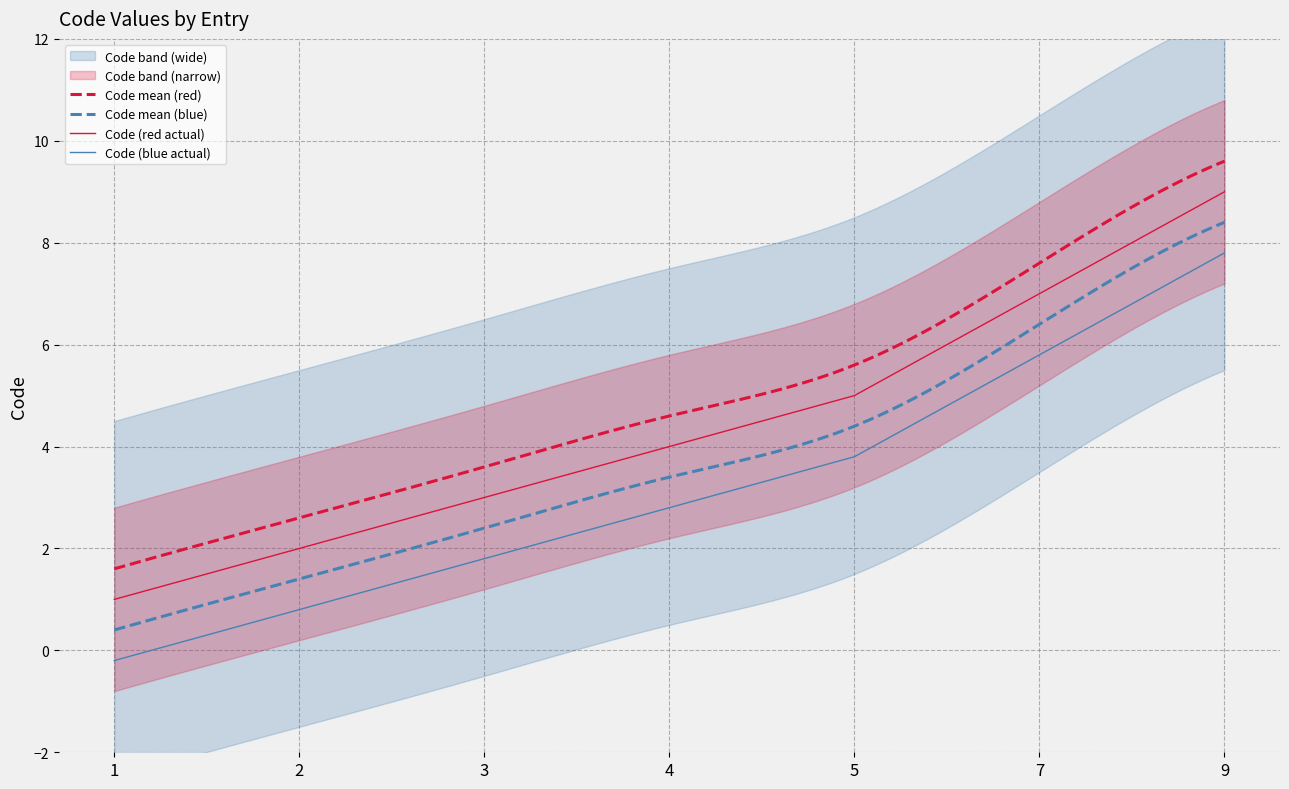

What is the sum of all values?

31